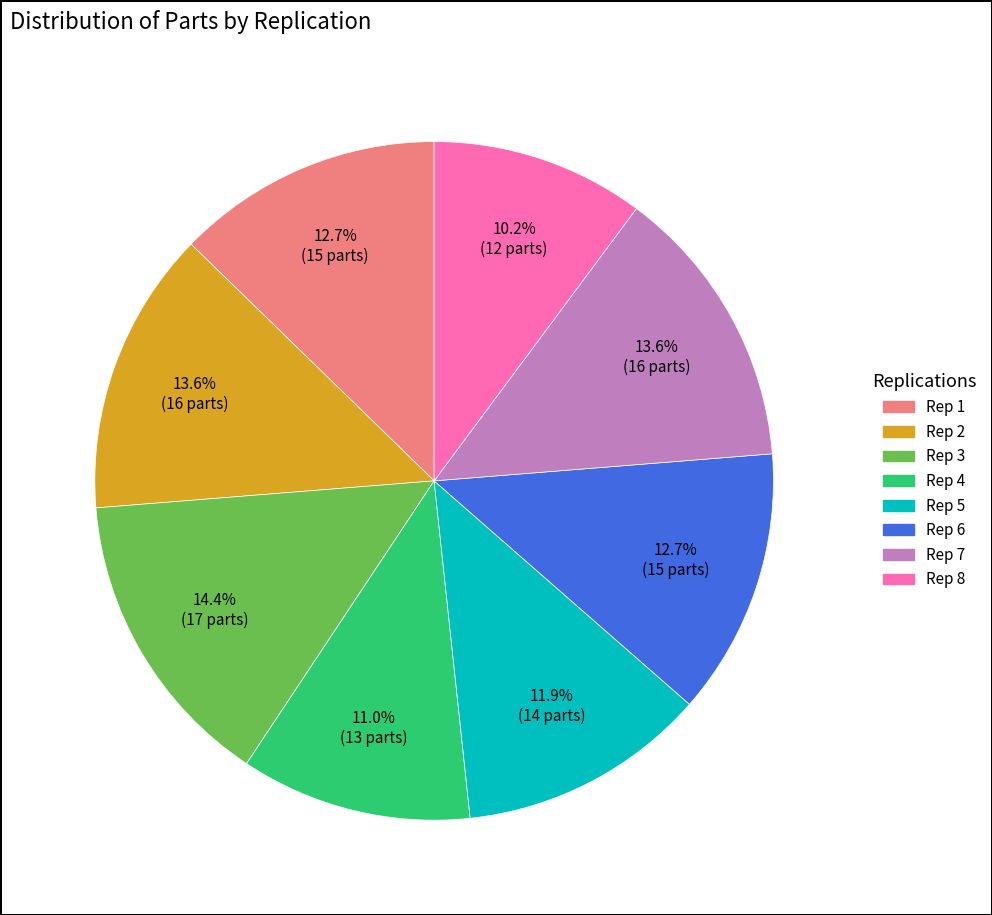

Is there a majority slice in this chart?

No